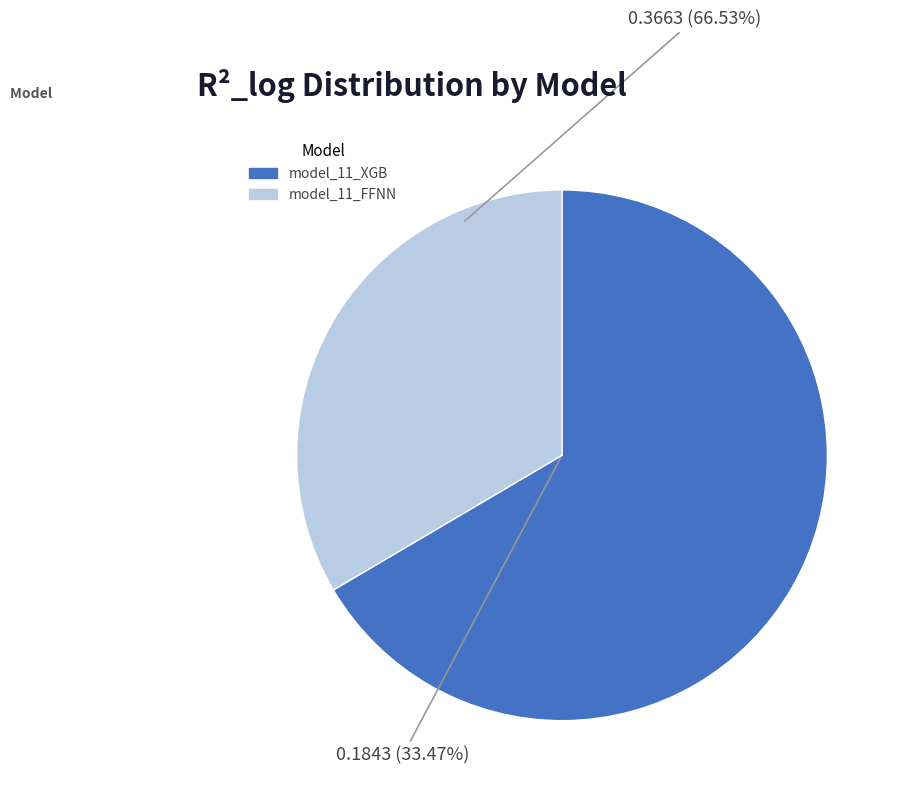

Count the number of slices in the pie.

2